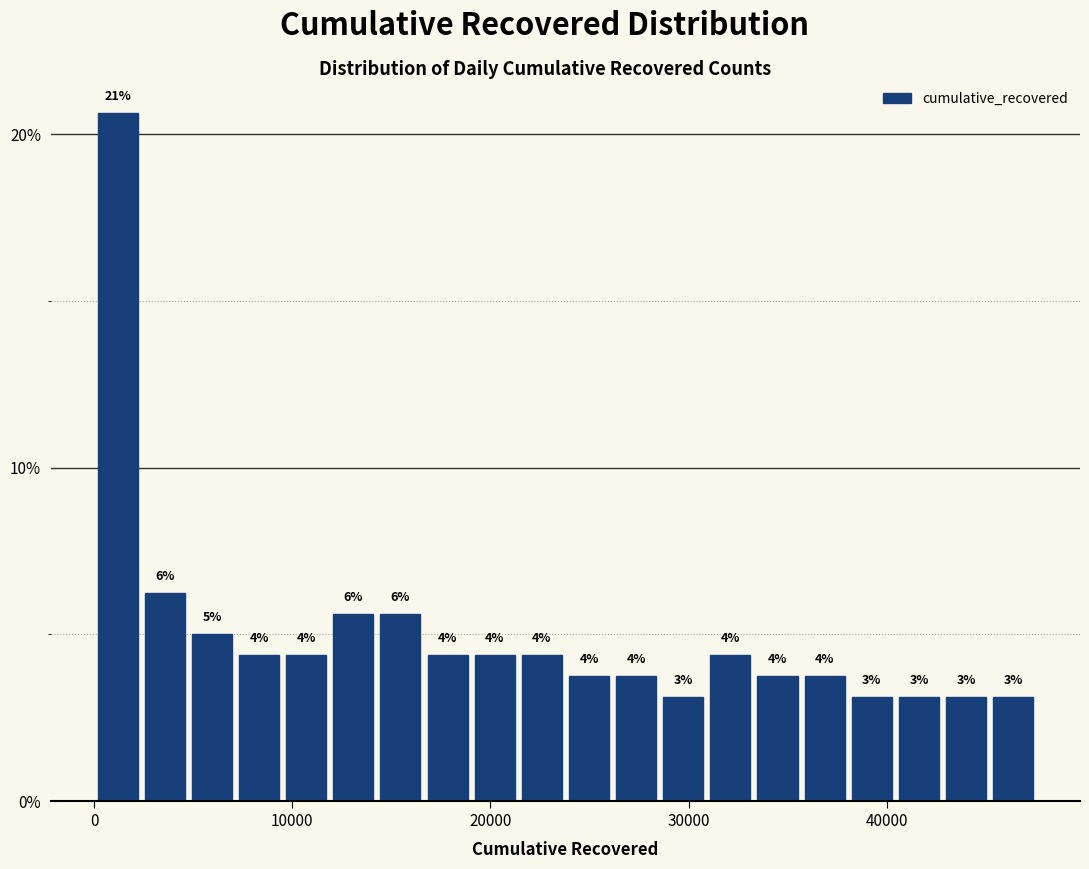

Read against the x-axis, roughly where is the centre of the tallest bar?

1000